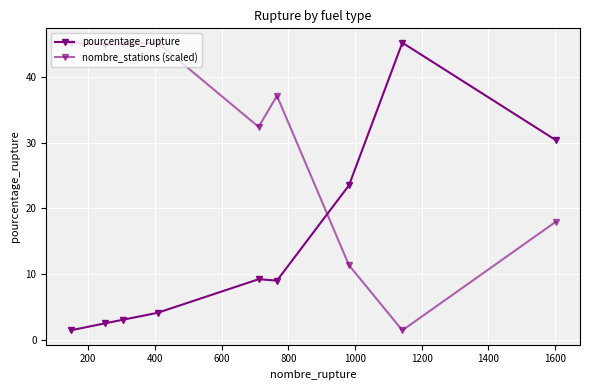

Reading left to right, extract all data points from this chart.

pourcentage_rupture: 1.5	2.6	3.1	4.2	9.3	9.1	23.5	45.2	30.4
nombre_stations (scaled): 45.2	44.8	45.0	45.2	32.4	37.1	11.4	1.5	18.0